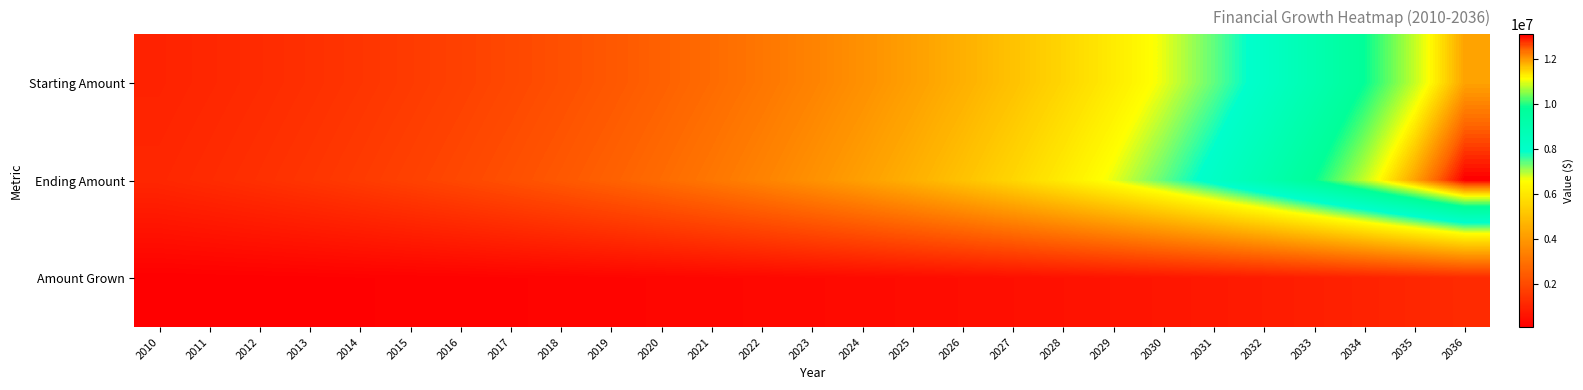

Count the number of data series in this chart.

3